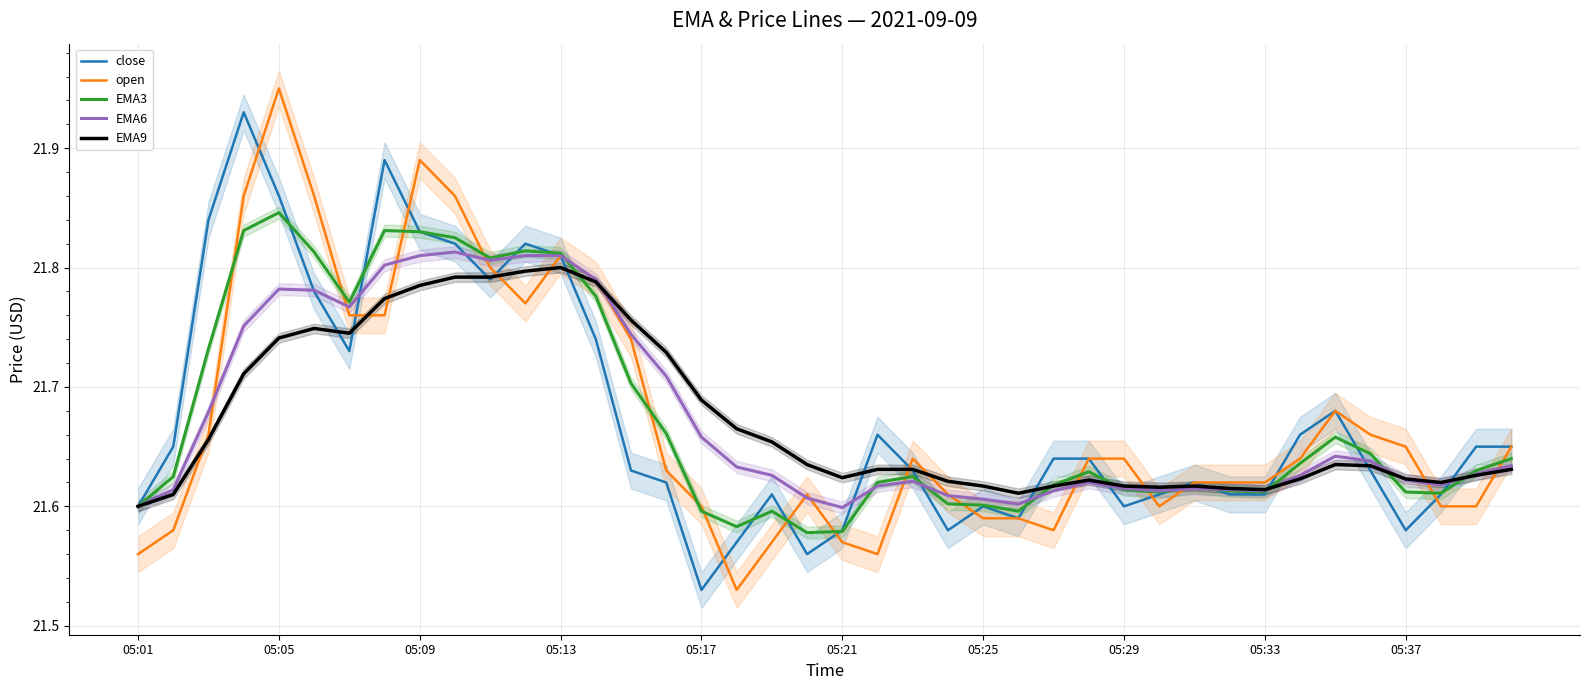

Is it true that close equals 14.2 at 11?

False